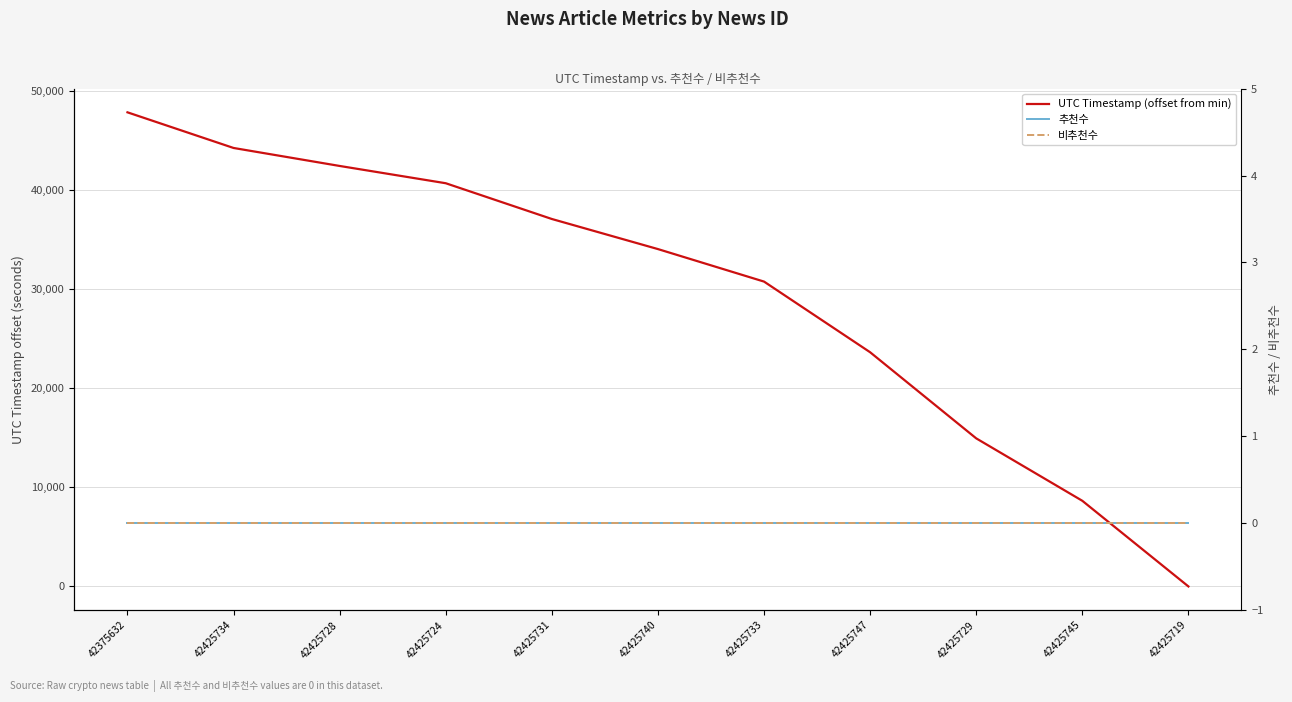

At how many categories does at least one series exceed 17092?

8